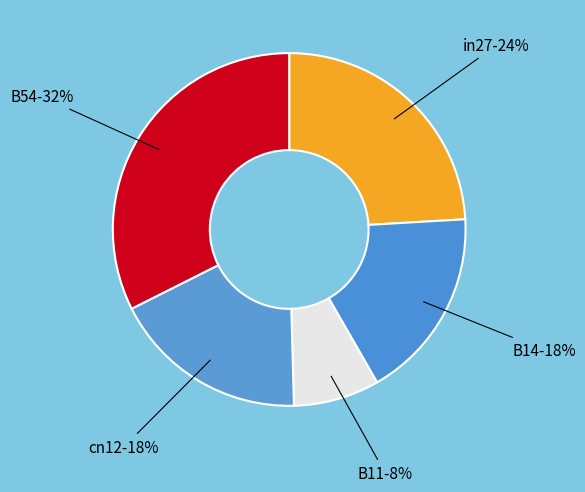

What is the largest slice in the pie chart?

B54